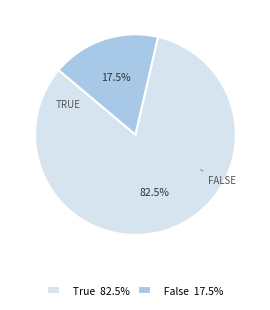

Which slice is the largest?

True 82.5%